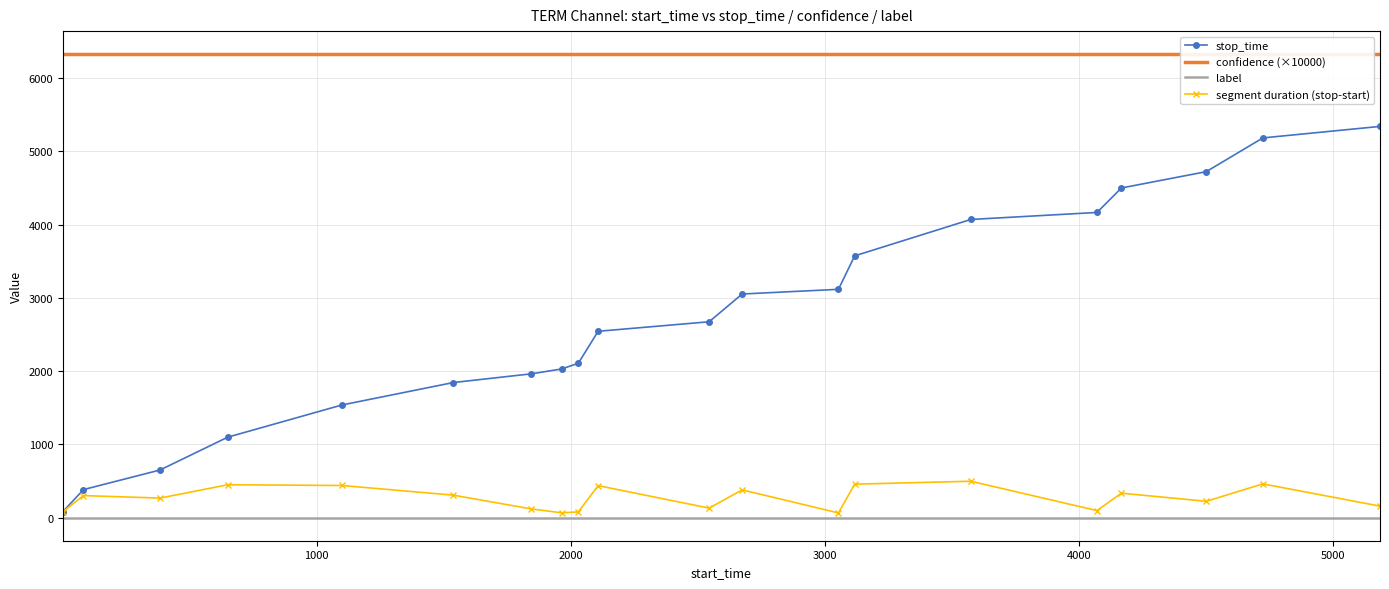

Reading left to right, extract all data points from this chart.

stop_time: 81.0	382.0	649.0	1098.0	1537.0	1844.0	1963.0	2029.0	2107.0	2544.0	2674.0	3053.0	3117.0	3574.0	4071.0	4167.0	4501.0	4724.0	5185.0	5342.0
confidence (×10000): 6327.2	6327.2	6327.2	6327.2	6327.2	6327.2	6327.2	6327.2	6327.2	6327.2	6327.2	6327.2	6327.2	6327.2	6327.2	6327.2	6327.2	6327.2	6327.2	6327.2
label: 0.0	0.0	0.0	0.0	0.0	0.0	0.0	0.0	0.0	0.0	0.0	0.0	0.0	0.0	0.0	0.0	0.0	0.0	0.0	0.0
segment duration (stop-start): 80.0	300.0	266.0	448.0	438.0	306.0	118.0	65.0	77.0	436.0	129.0	378.0	63.0	456.0	496.0	95.0	333.0	222.0	460.0	156.0